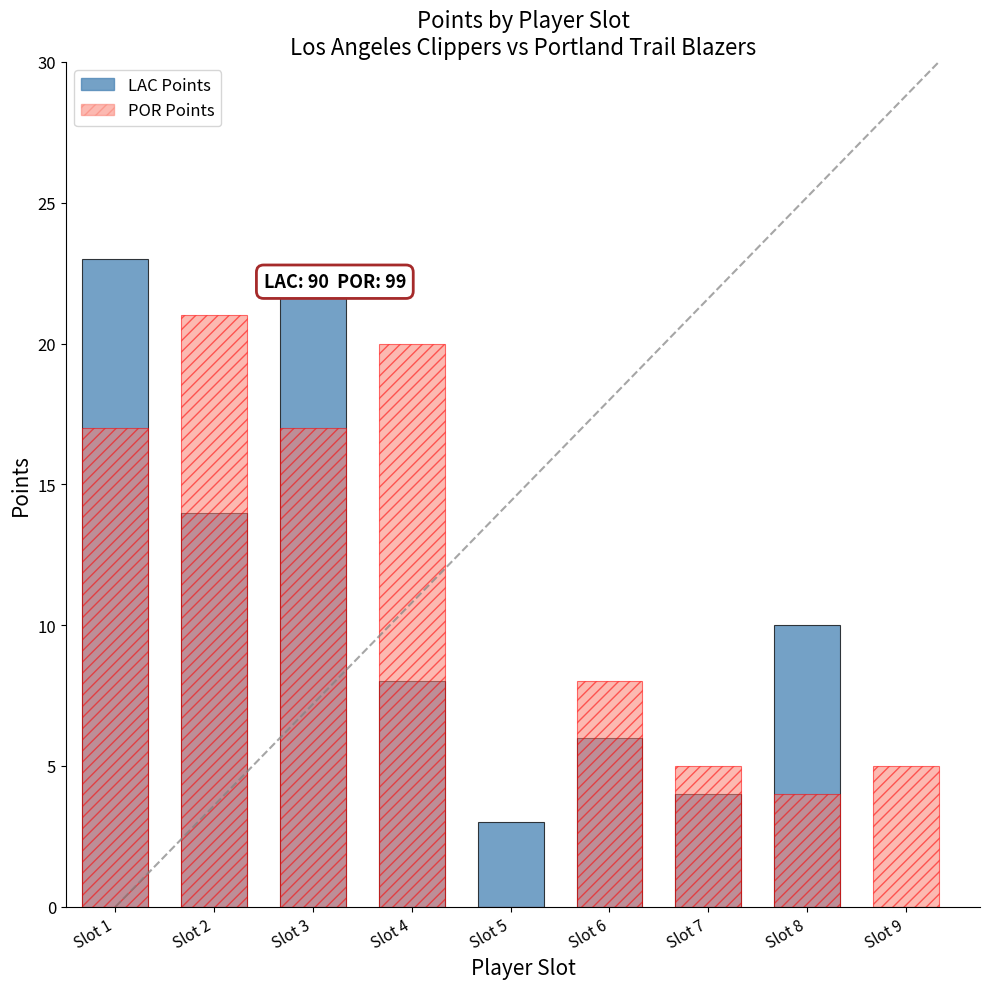

What is the value of the POR Points bar at the 8th from the left?

4